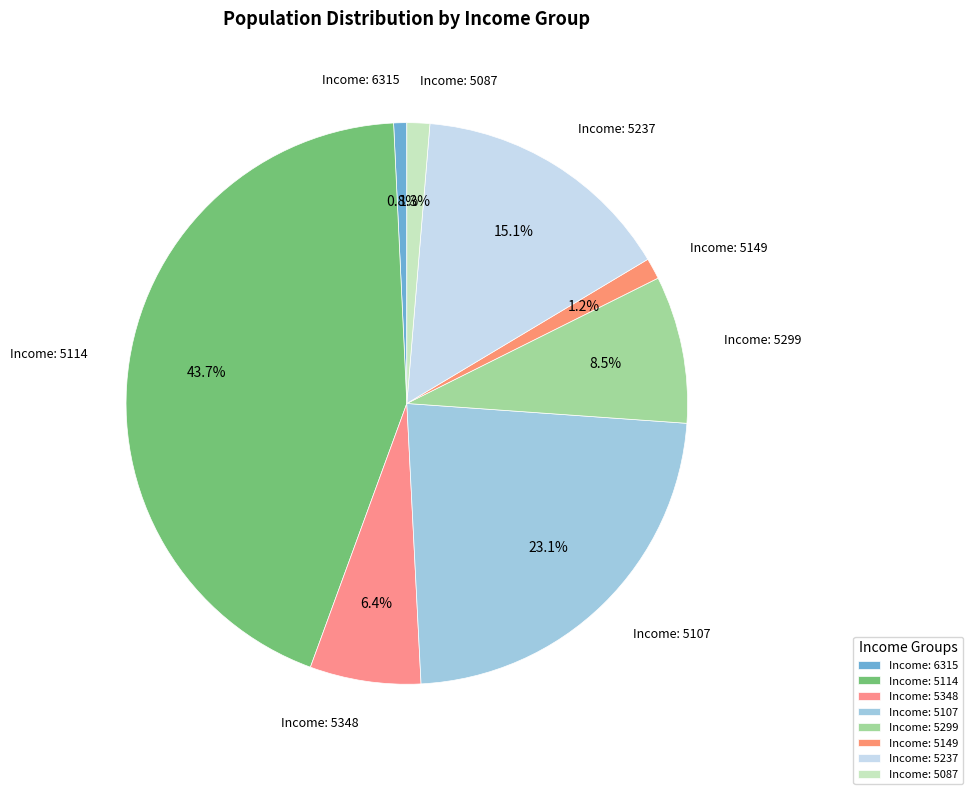

Is there any slice that represents more than half of the pie?

No